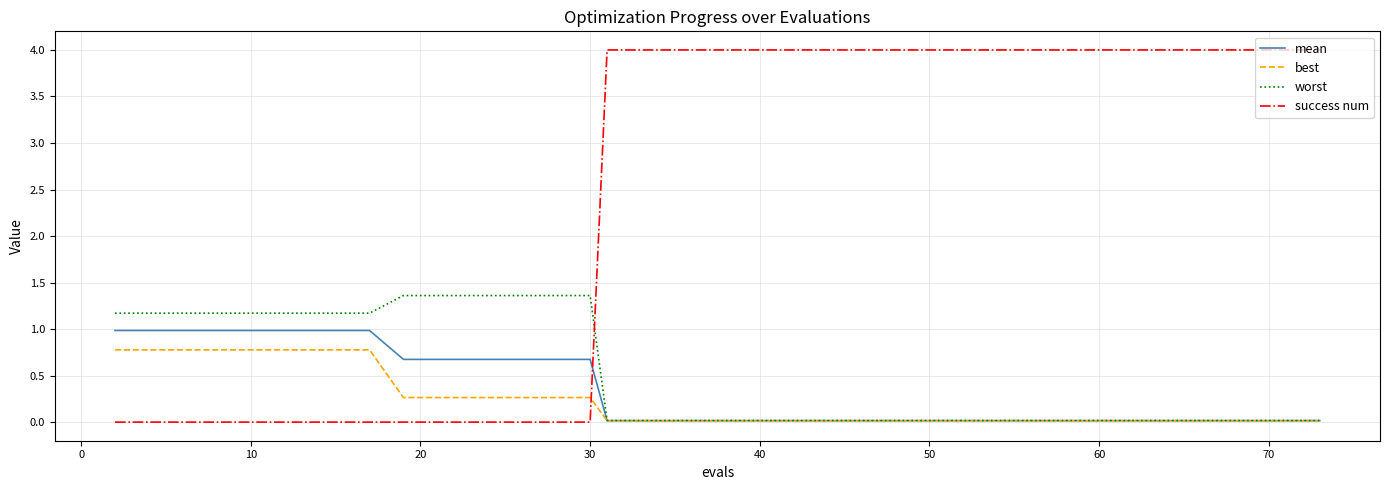

Is this an area chart (filled region under the line)?

No